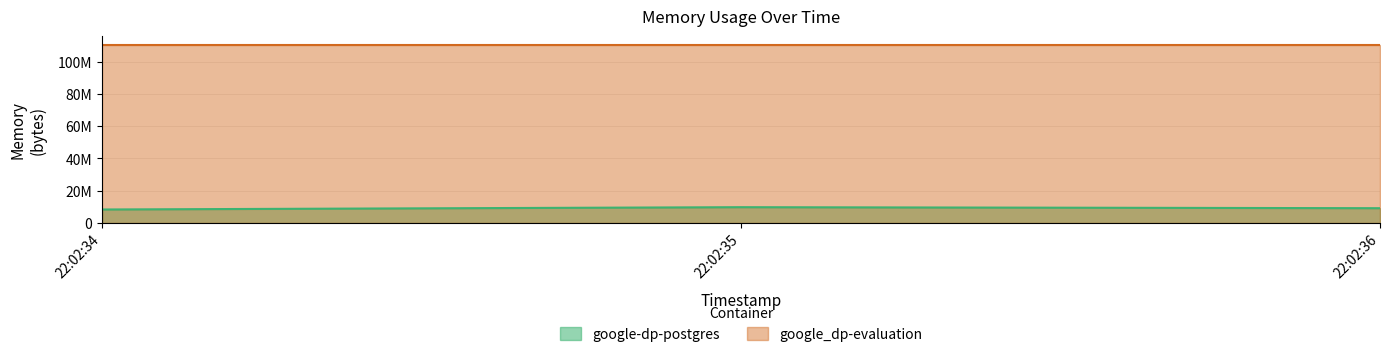

How many values are between 8388608 and 9822208?

3